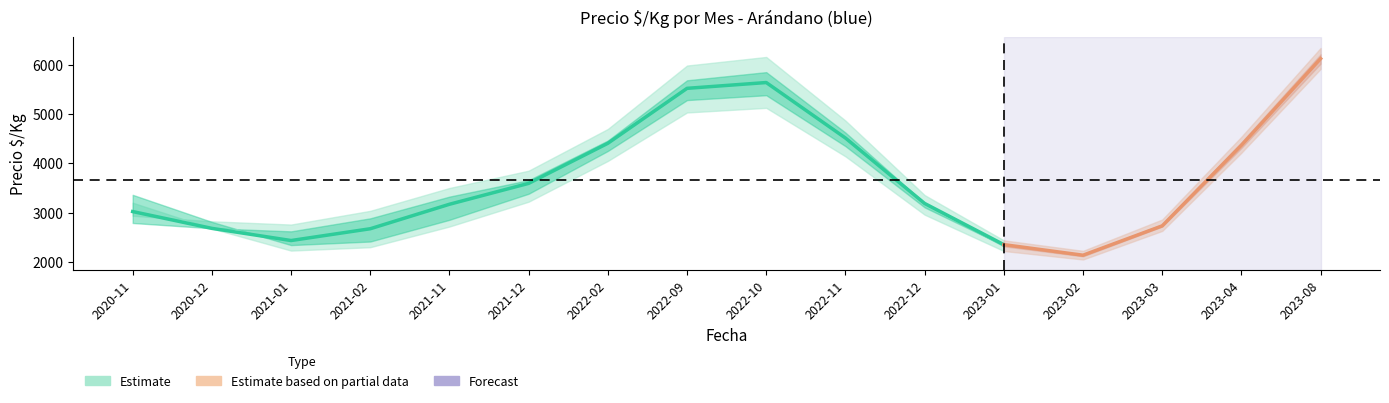

What position from the left is 2021-11?

5